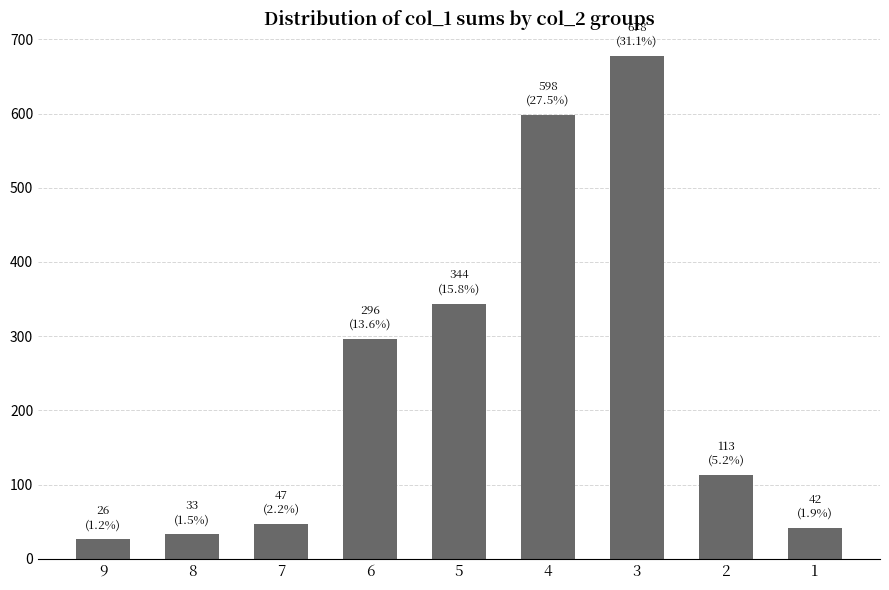

What is the value of the 9th bar from the left?

42